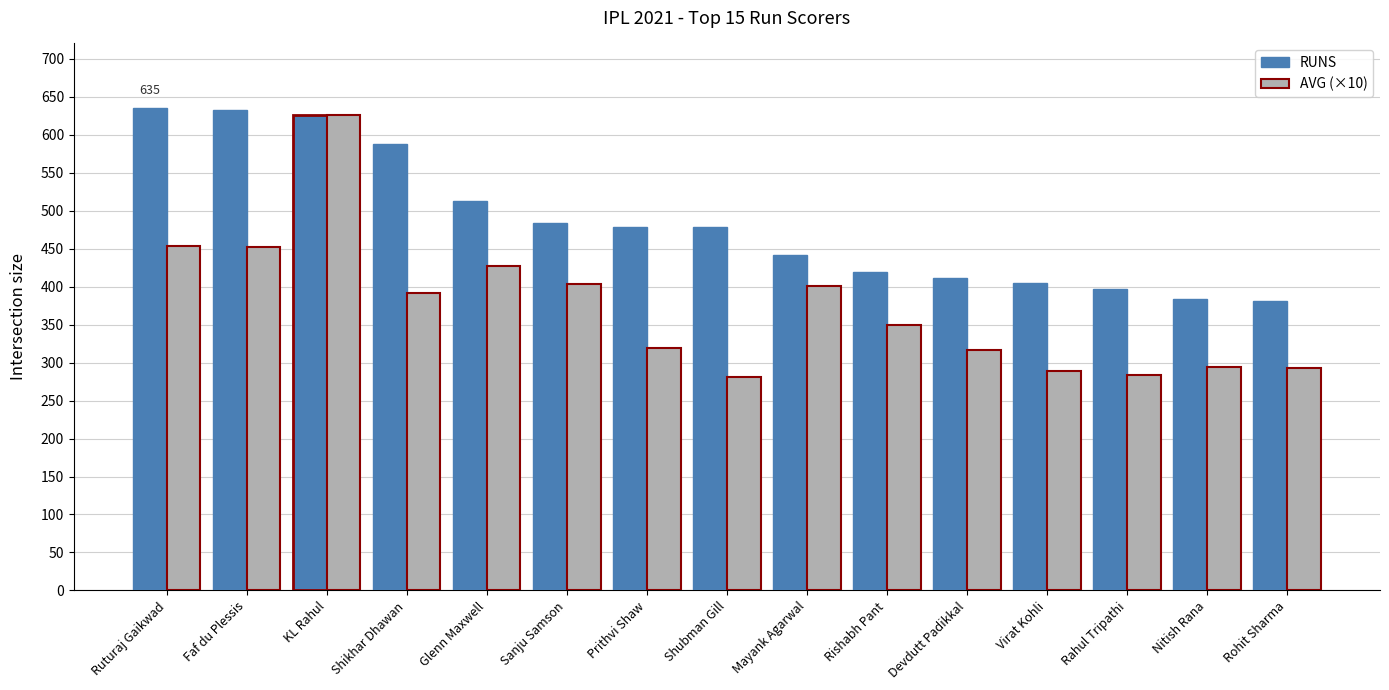

At which category is the sum across all series the highest?

KL Rahul